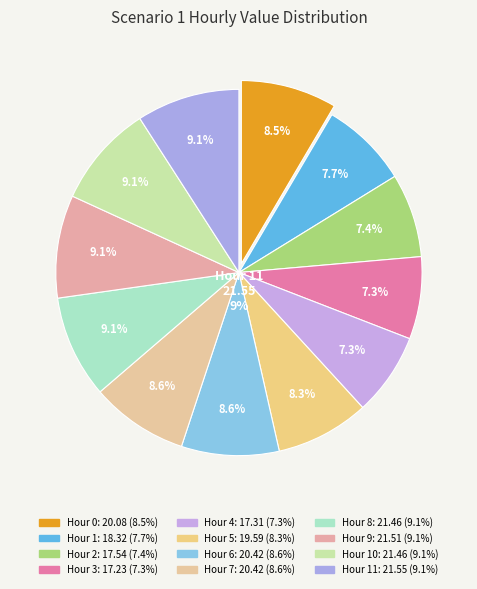

Is there any slice that represents more than half of the pie?

No